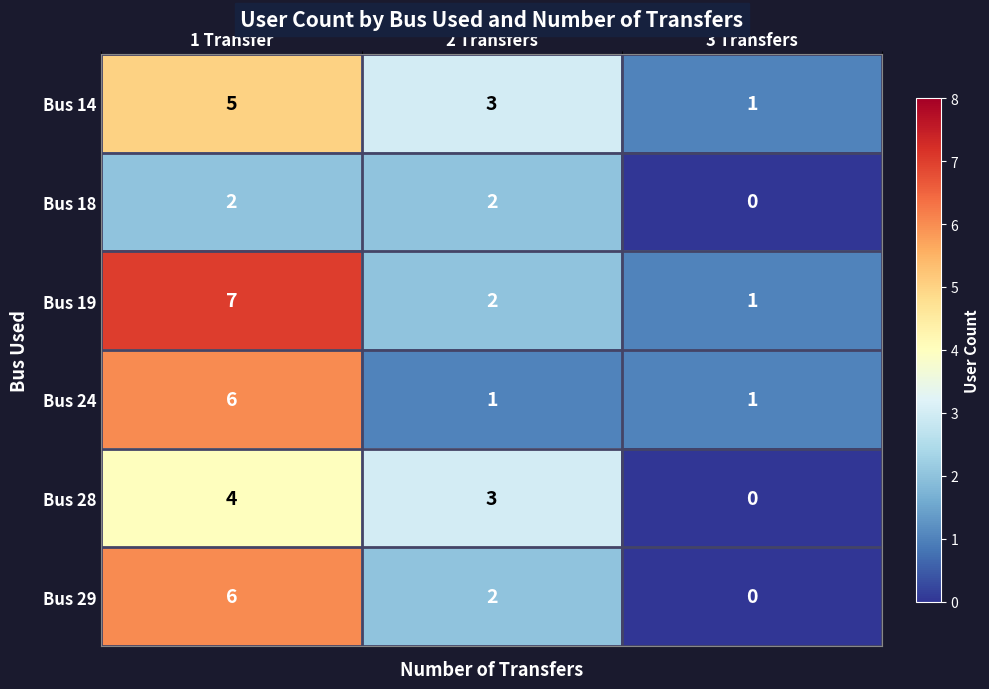

Which label corresponds to the smallest value in the chart?

3 Transfers